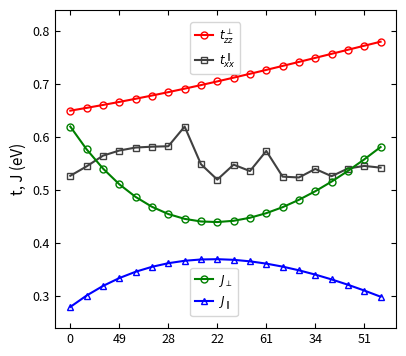

How many lines are shown in the chart?

4